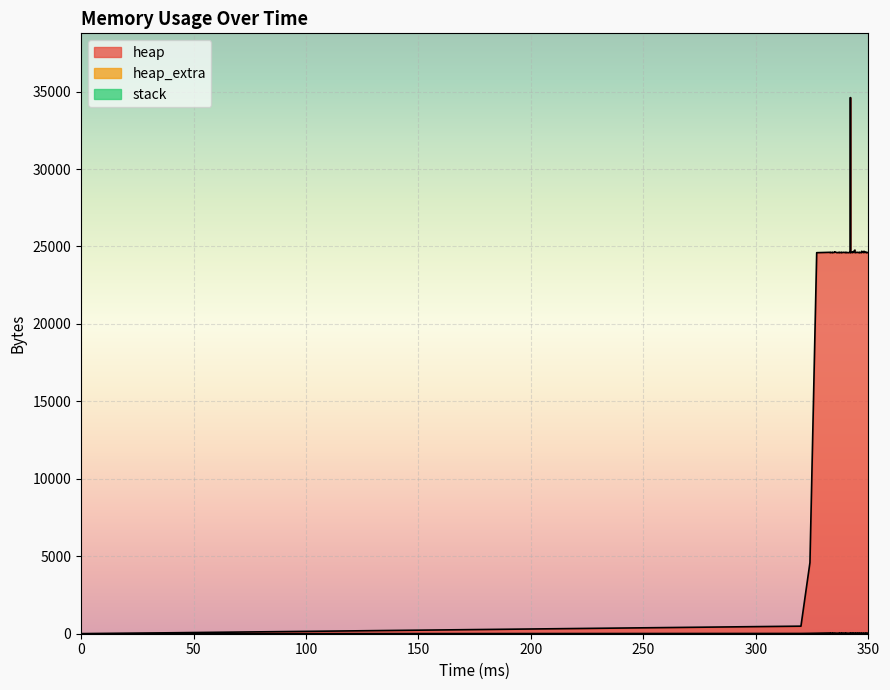

At which category does heap reach its first local valley?

333